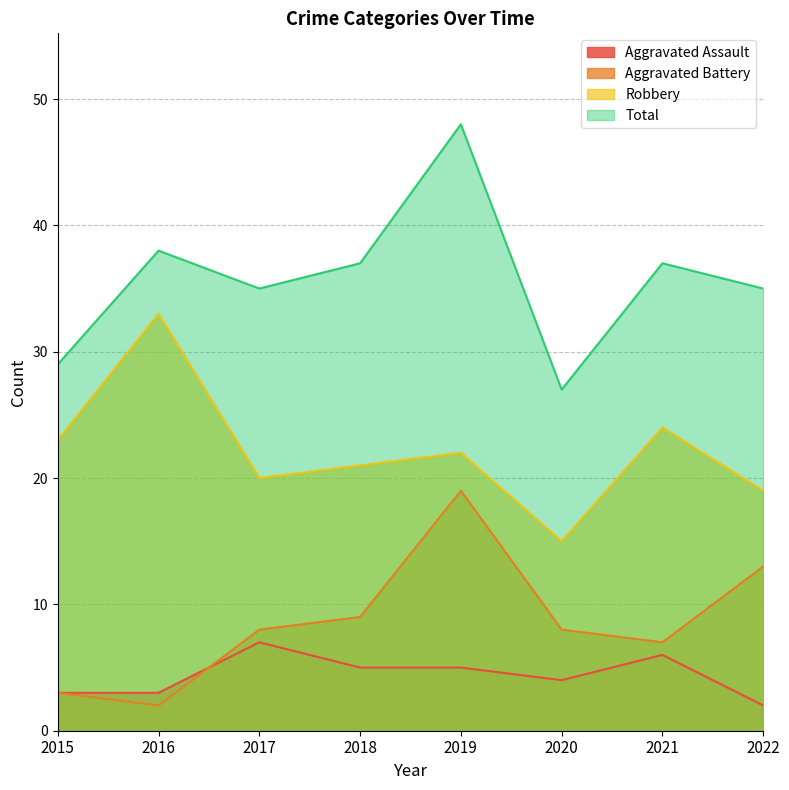

At how many categories does at least one series exceed 14?

8